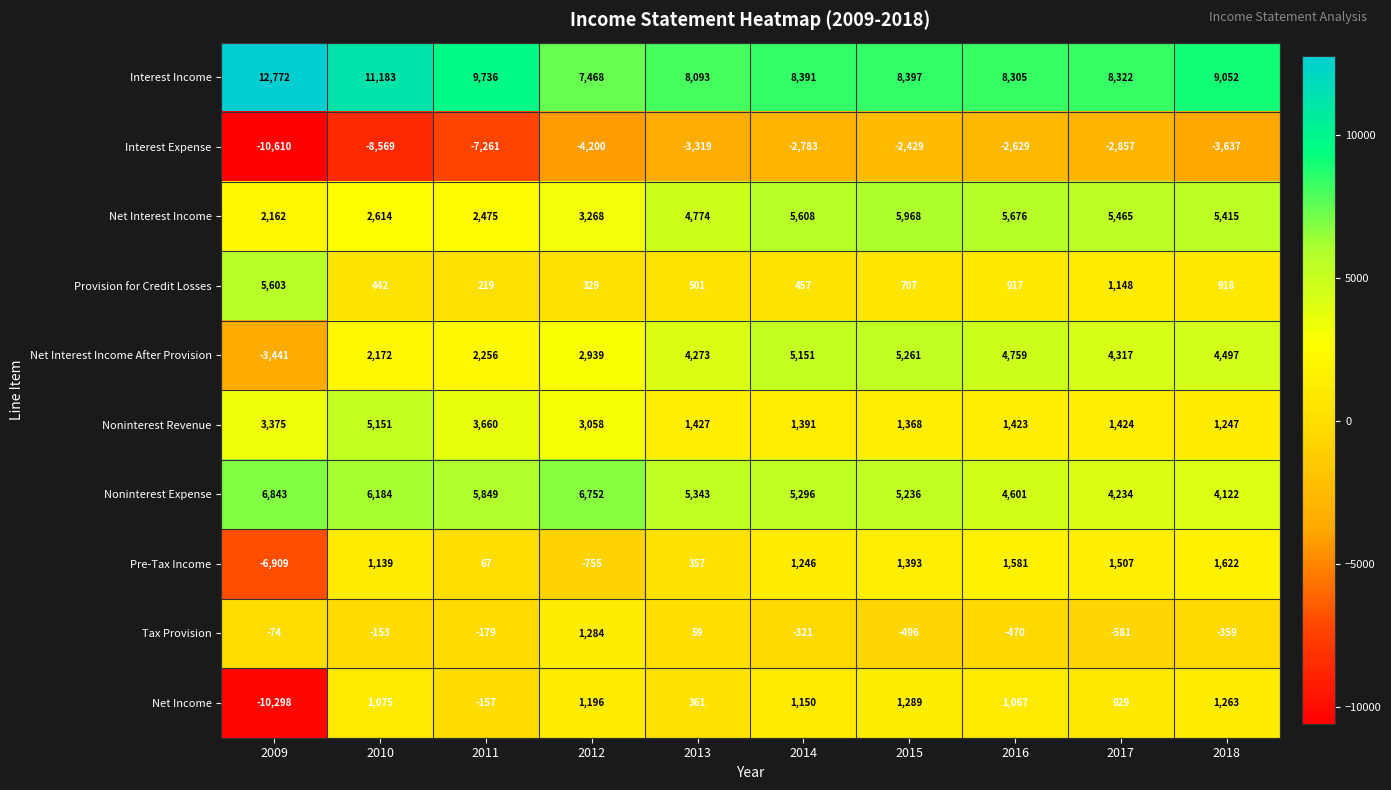

At which category does the chart reach its peak across all series?

2009